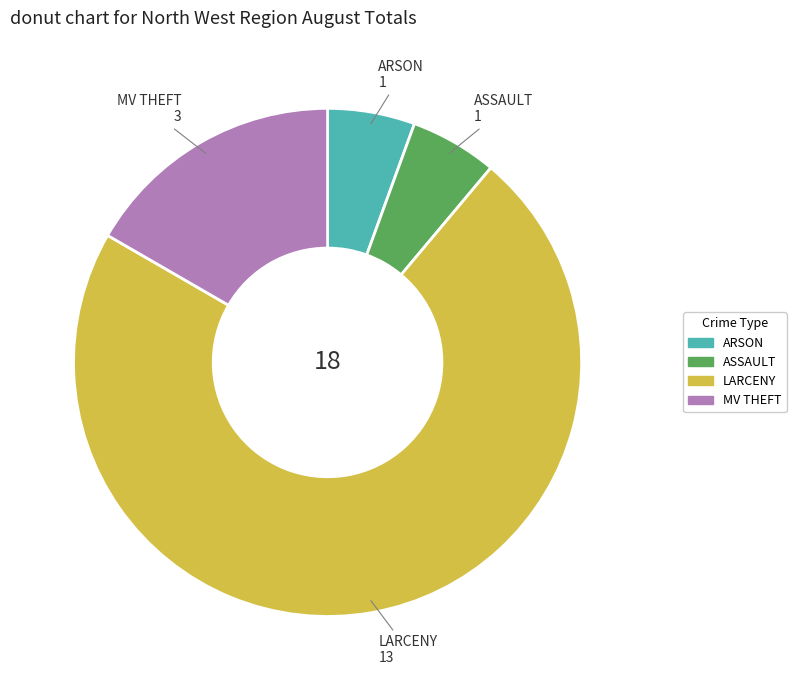

Which slice is the largest?

LARCENY